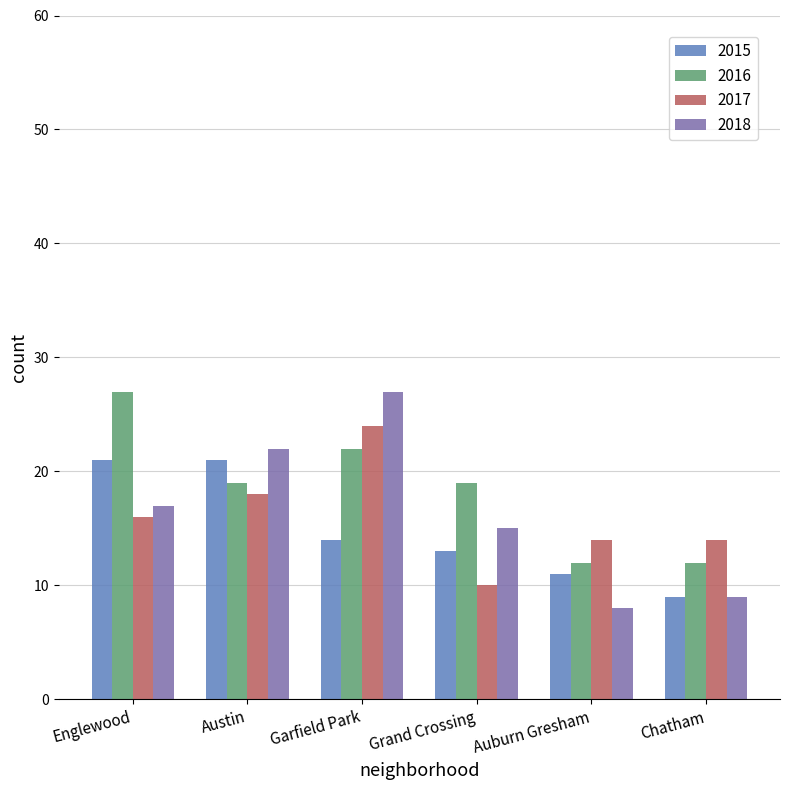

Reading right to left, transcribe all the data shown in this chart.

2015: Chatham=9	Auburn Gresham=11	Grand Crossing=13	Garfield Park=14	Austin=21	Englewood=21
2016: Chatham=12	Auburn Gresham=12	Grand Crossing=19	Garfield Park=22	Austin=19	Englewood=27
2017: Chatham=14	Auburn Gresham=14	Grand Crossing=10	Garfield Park=24	Austin=18	Englewood=16
2018: Chatham=9	Auburn Gresham=8	Grand Crossing=15	Garfield Park=27	Austin=22	Englewood=17